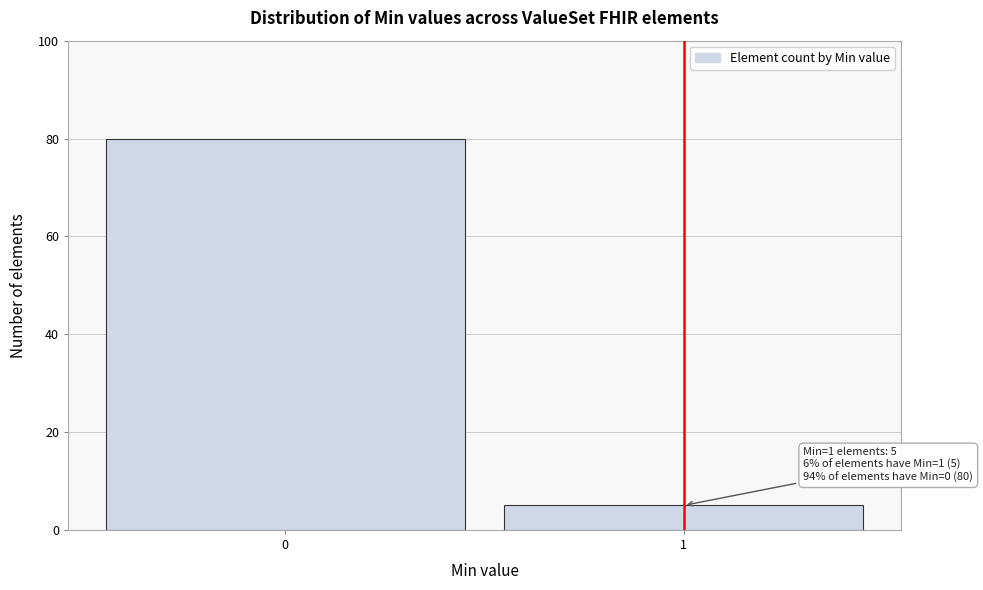

Reading right to left, transcribe all the data shown in this chart.

5	80